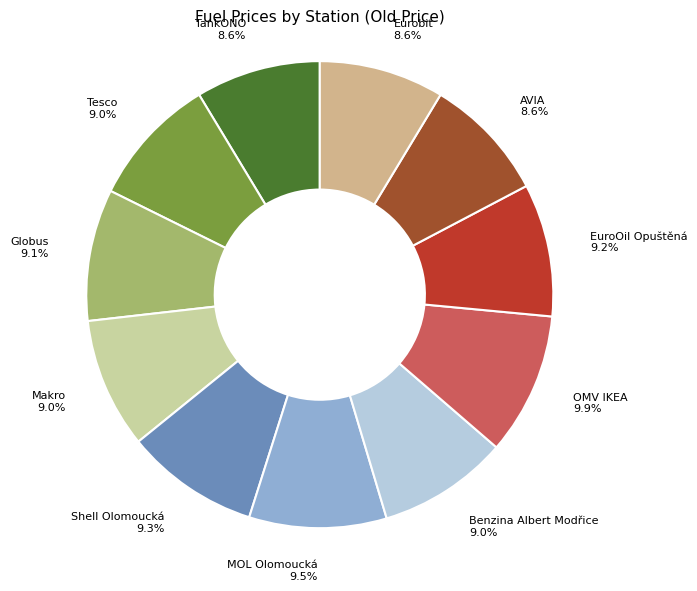

What percentage is NOT represented by Globus?

90.9%